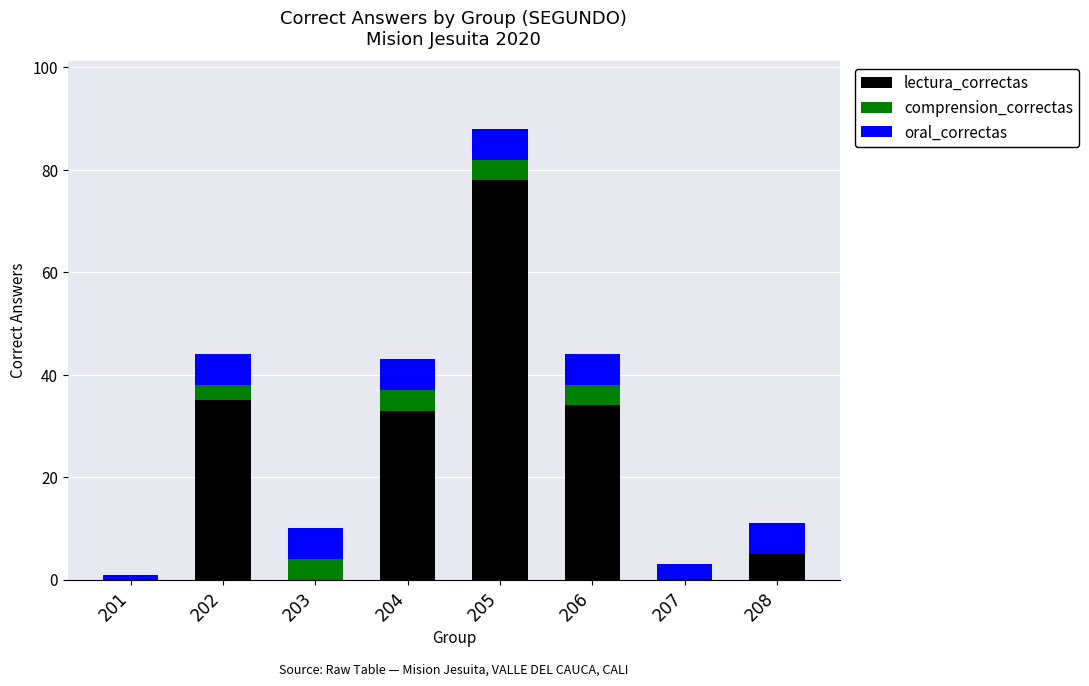

What is the total value across all series at 205?

88